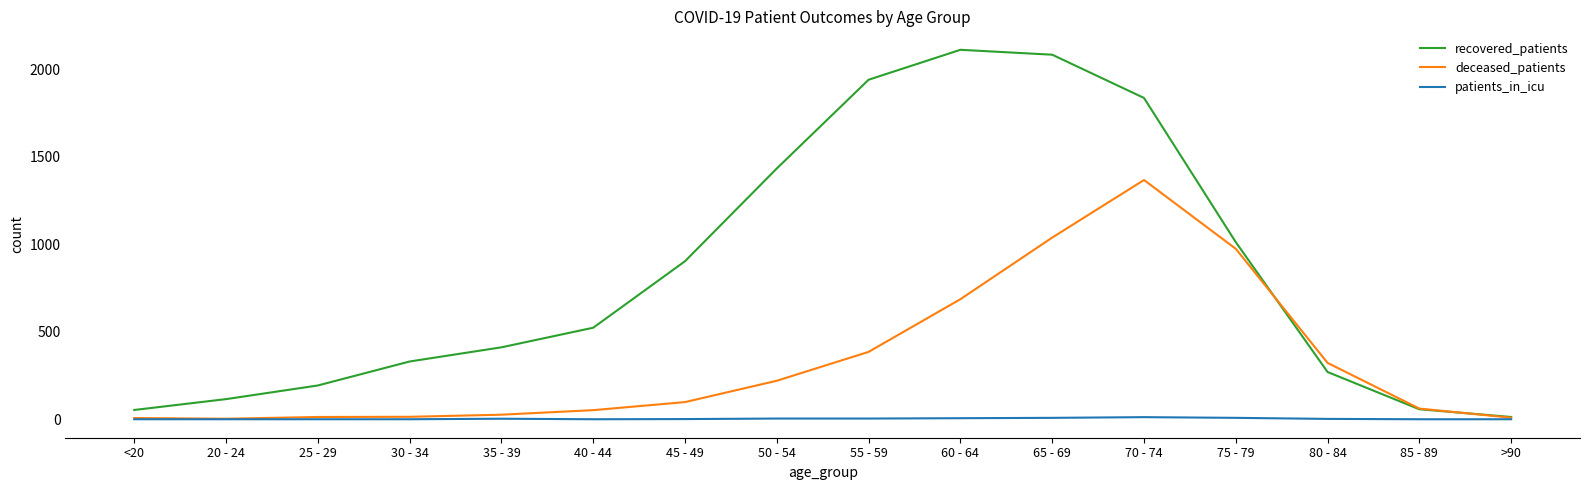

Which series has the largest total across all categories?

recovered_patients